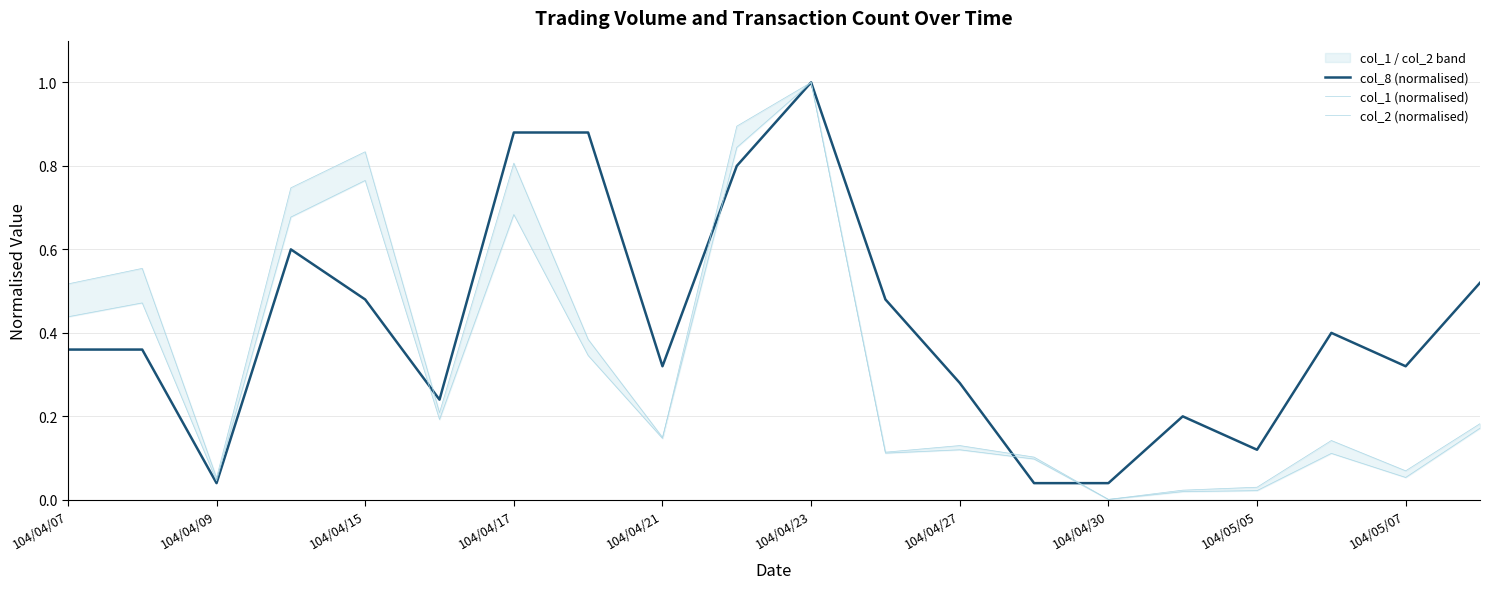

The col_8 (normalised) series shows 0.4 at 104/05/07. True or false?

False